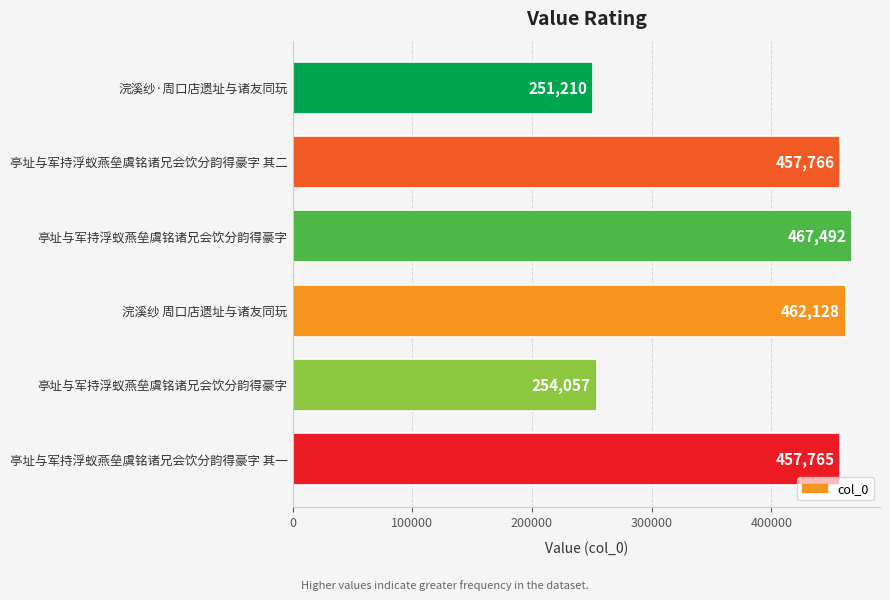

How many data points are less than 457766?

3